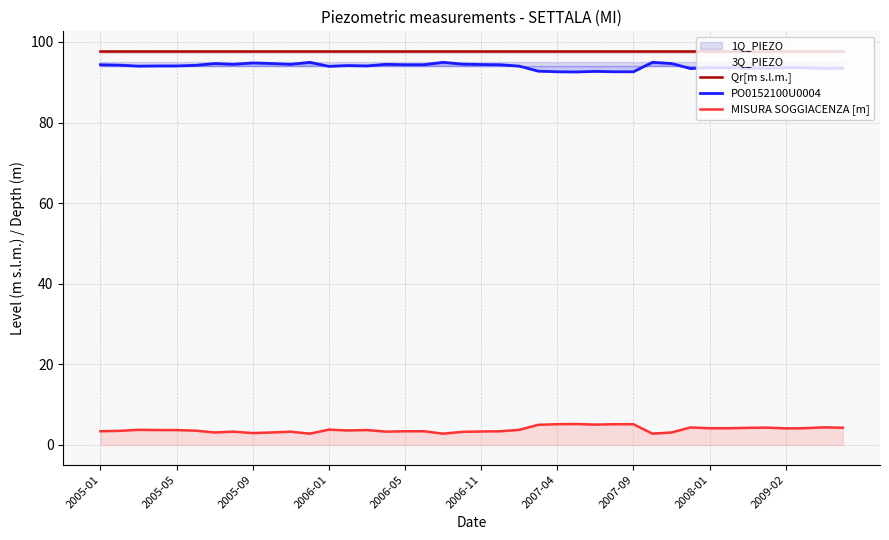

Does the chart display data point markers on the line(s)?

No